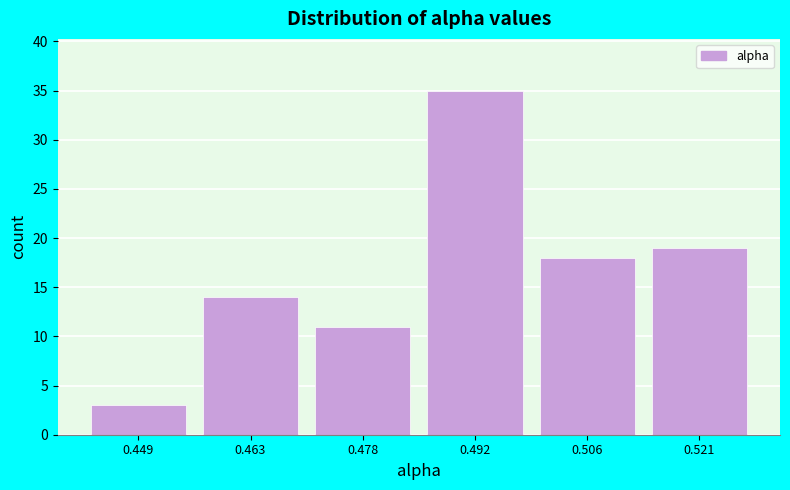

Reading left to right, list every bar in this chart as the range it spans on the x-axis followed by its height. Neither the bar edges nor the heights are printed on the chart, so give them approximately, as read against the axes.

0.442 to 0.456: 3
0.456 to 0.470: 14
0.470 to 0.484: 11
0.484 to 0.500: 35
0.500 to 0.514: 18
0.514 to 0.528: 19